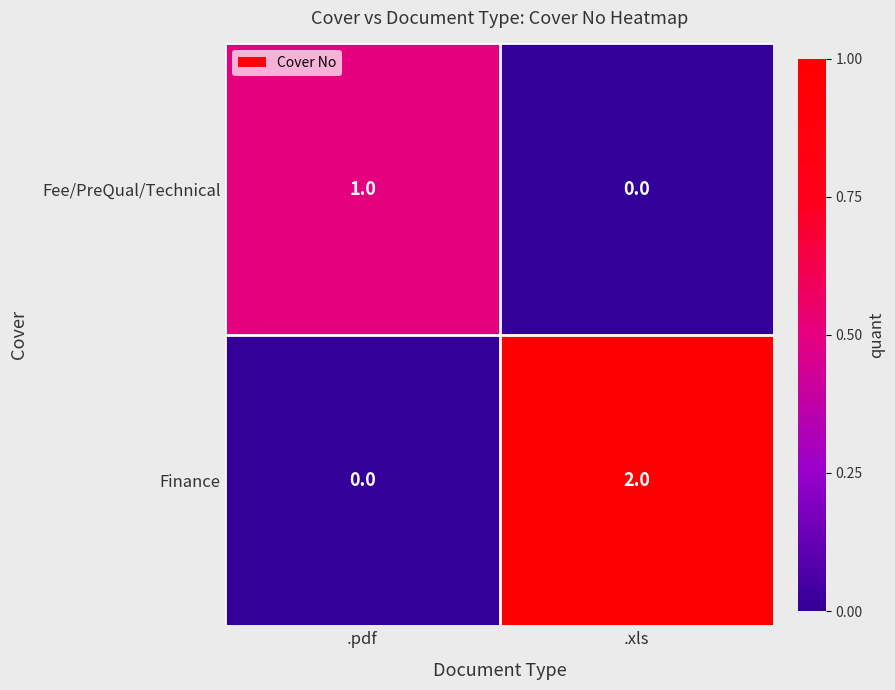

Where is Finance nearest to the value 1?

.pdf